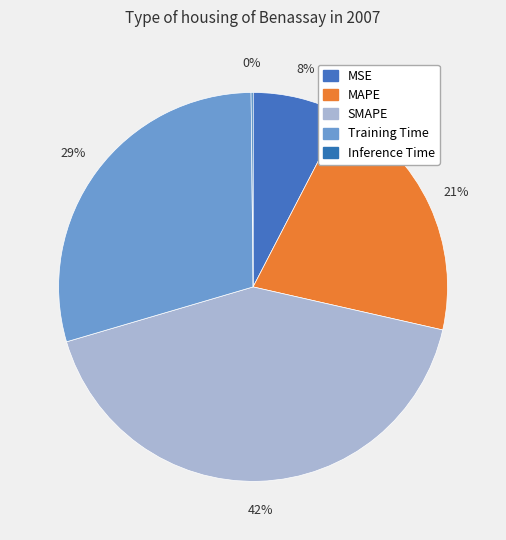

What percentage is the Training Time slice, to the nearest percent?

29%